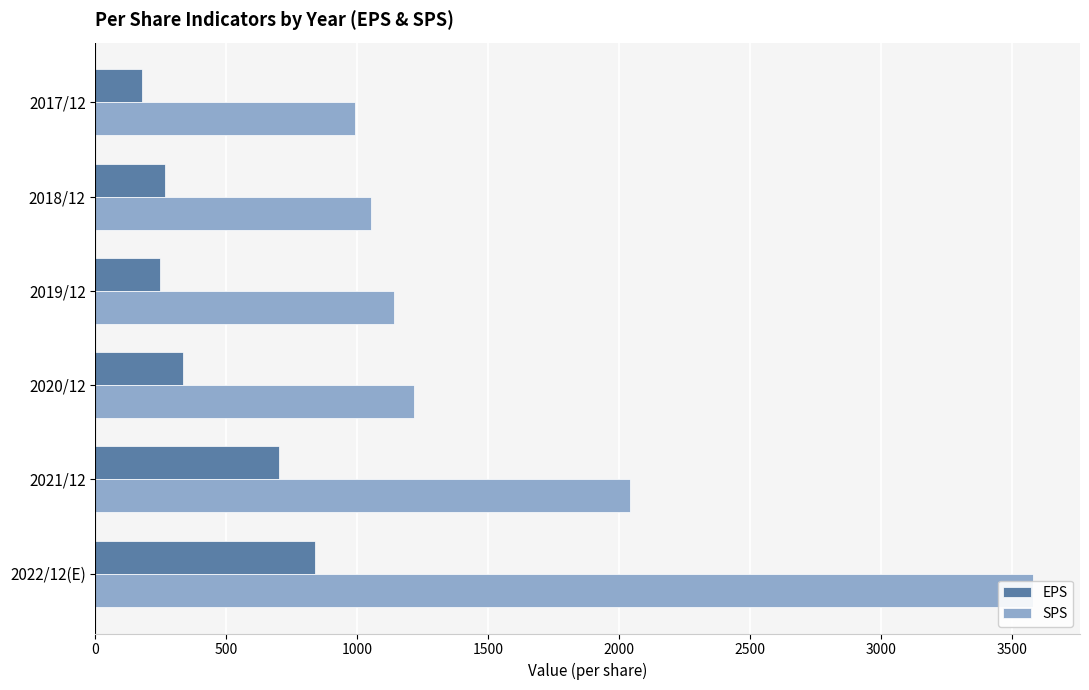

How many values in the SPS series exceed 1216?

2